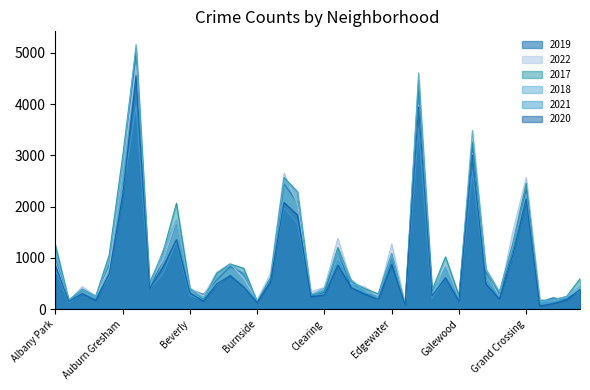

At which category does 2018 reach its first local valley?

Andersonville